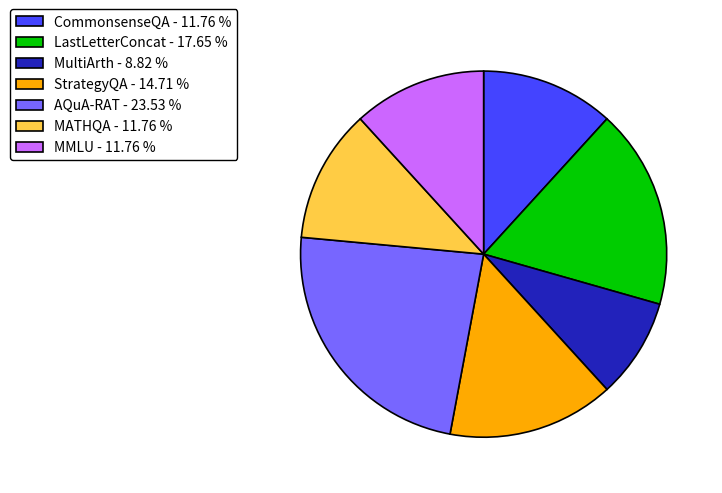

Between StrategyQA - 14.71 % and MATHQA - 11.76 %, which is larger?

StrategyQA - 14.71 %